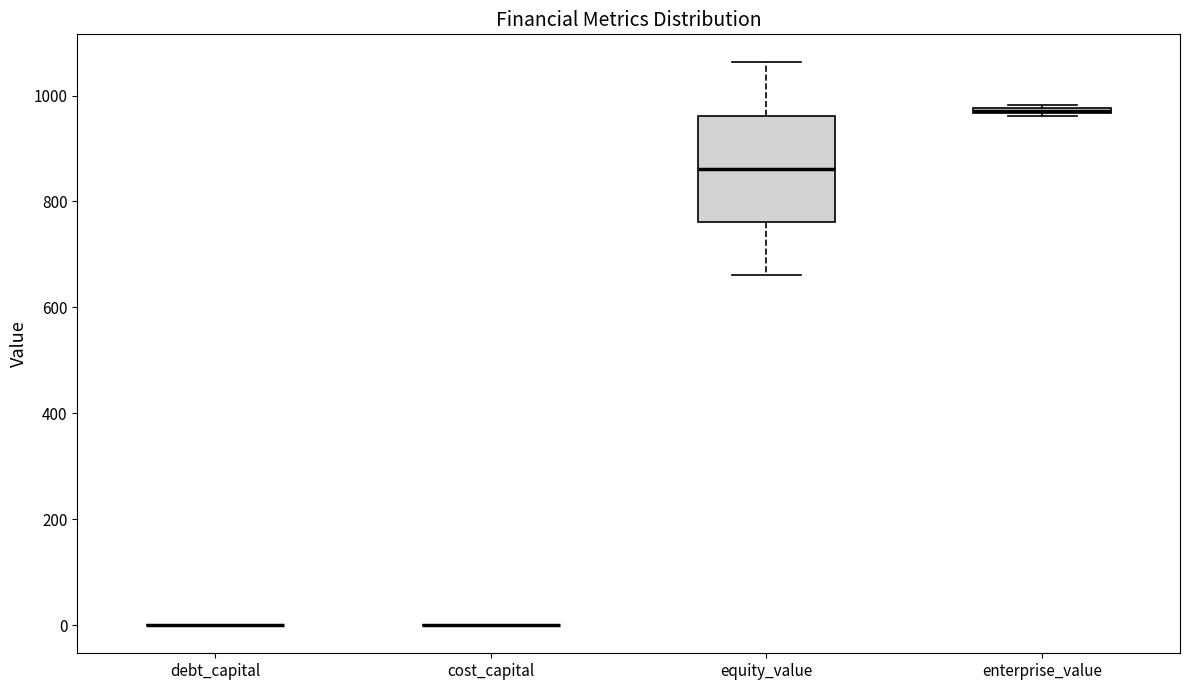

Which box is the tallest, from its lower edge to its upper edge?

equity_value